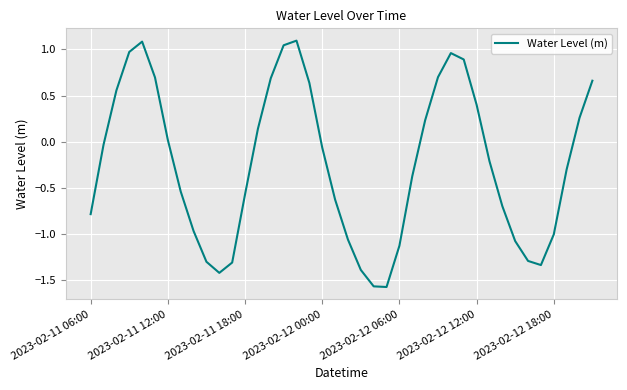

How many distinct data groups are displayed?

1